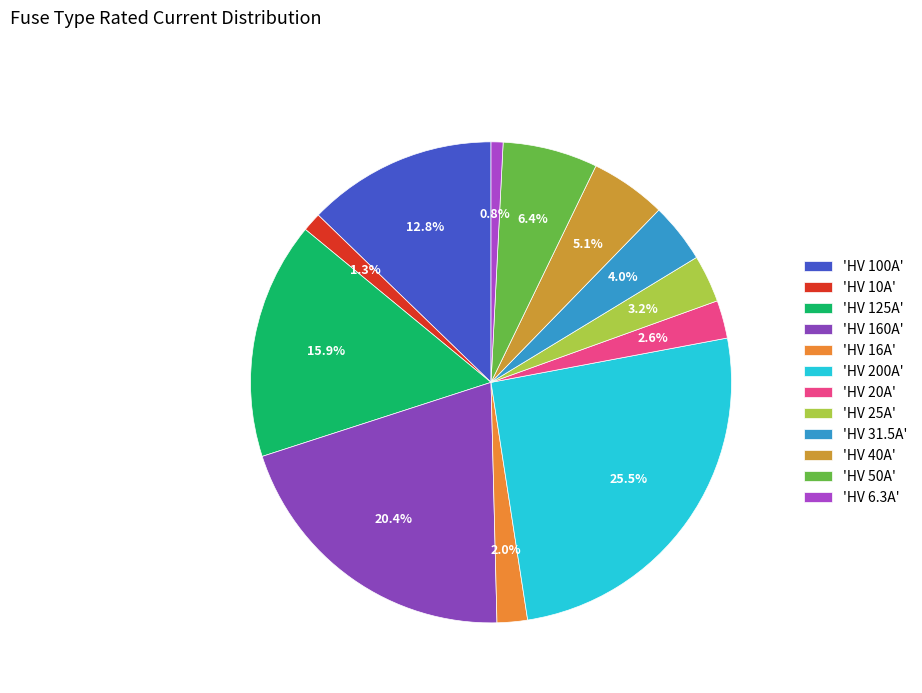

Does any single category account for the majority?

No